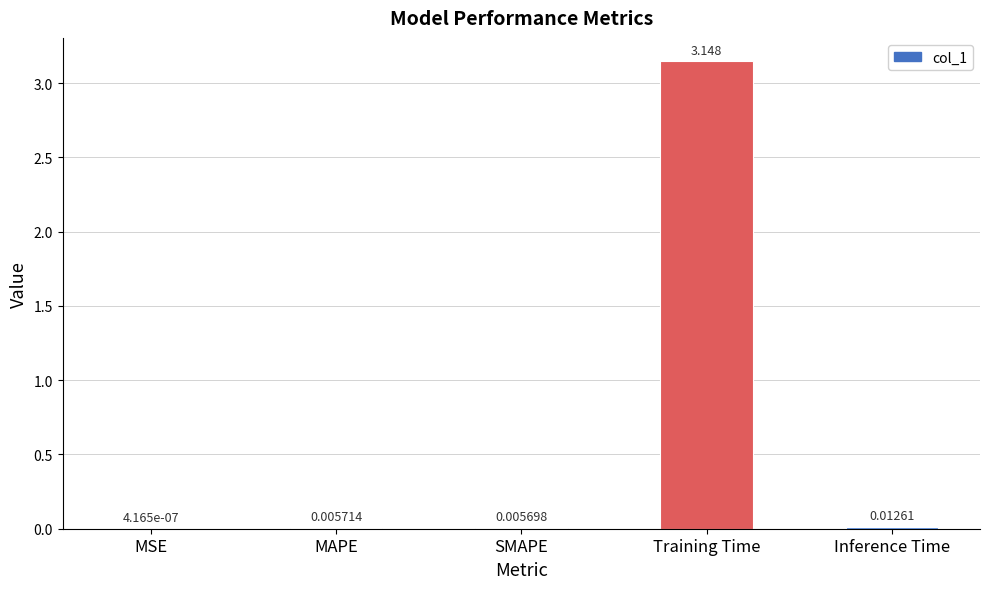

Between MAPE and Training Time, which is larger?

Training Time